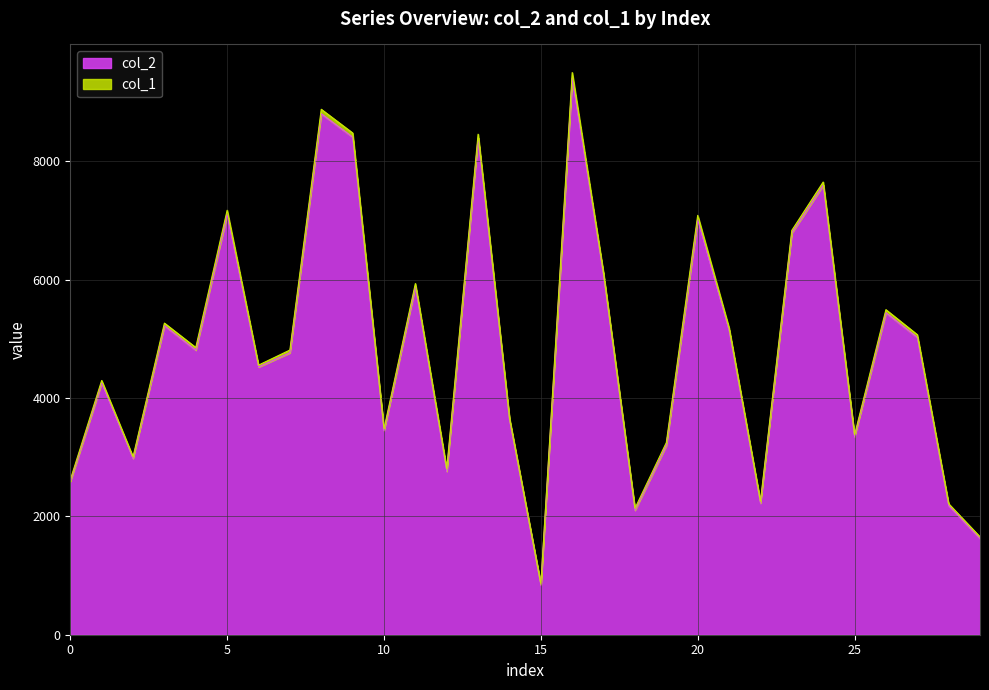

True or false: the data has more than 0 interior local peaks.

True